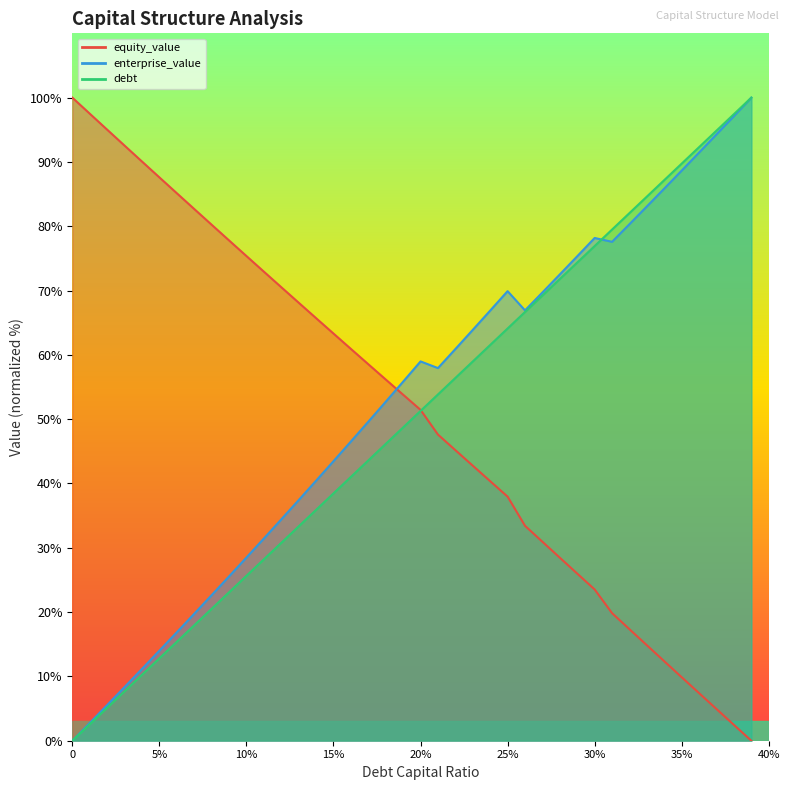

Reading right to left, transcribe all the data shown in this chart.

debt_capital: 100.0	97.4	94.9	92.3	89.7	87.2	84.6	82.1	79.5	76.9	74.4	71.8	69.2	66.7	64.1	61.5	59.0	56.4	53.8	51.3	48.7	46.2	43.6	41.0	38.5	35.9	33.3	30.8	28.2	25.6	23.1	20.5	17.9	15.4	12.8	10.3	7.7	5.1	2.6	0.0
equity_value: 0.0	2.5	4.9	7.4	9.9	12.4	14.8	17.3	19.8	23.5	26.0	28.5	30.9	33.4	38.0	40.4	42.8	45.2	47.6	51.4	53.8	56.2	58.5	60.9	63.3	65.7	68.1	70.5	72.9	75.4	77.8	80.2	82.7	85.1	87.6	90.1	92.5	95.0	97.5	100.0
enterprise_value: 100.0	97.1	94.3	91.5	88.7	85.9	83.1	80.3	77.6	78.2	75.3	72.5	69.7	66.9	69.9	66.9	63.9	60.9	57.9	59.0	55.8	52.7	49.6	46.5	43.5	40.4	37.4	34.4	31.4	28.5	25.6	22.6	19.7	16.9	14.0	11.2	8.3	5.5	2.8	0.0